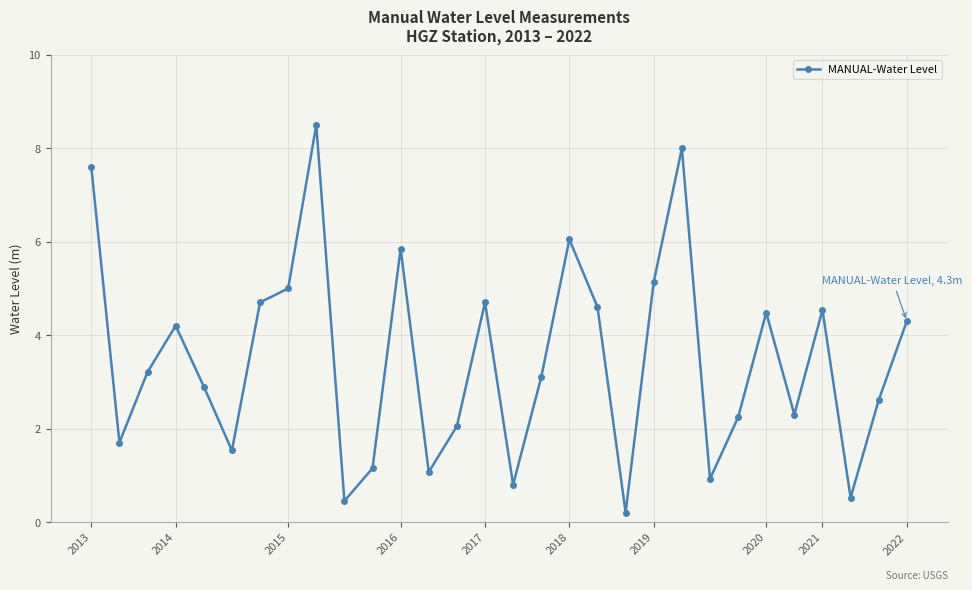

What is the sum of all values?

104.4